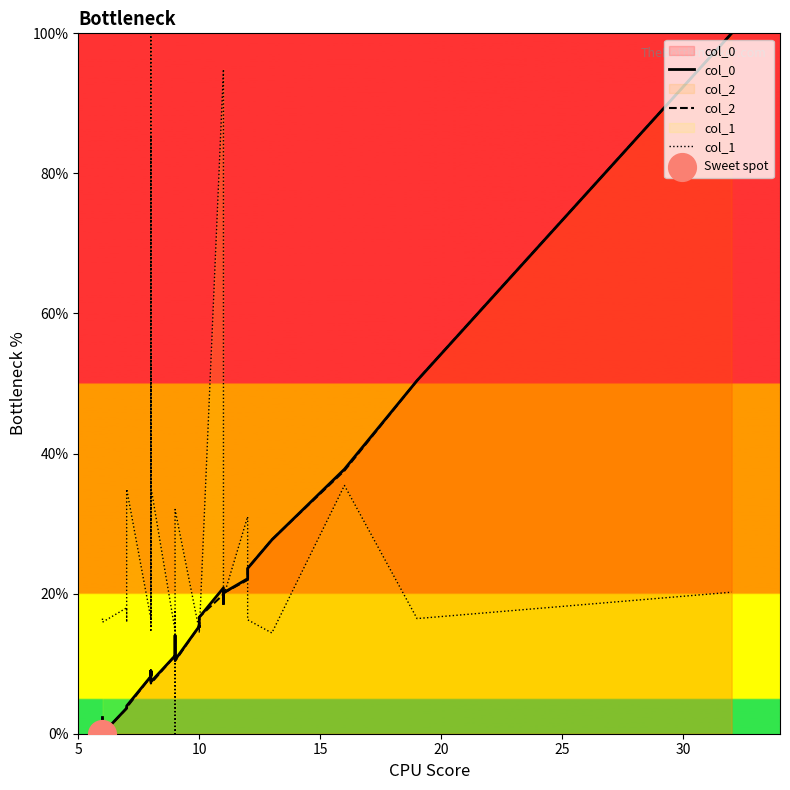

Which series reaches the maximum Y coordinate?

col_0